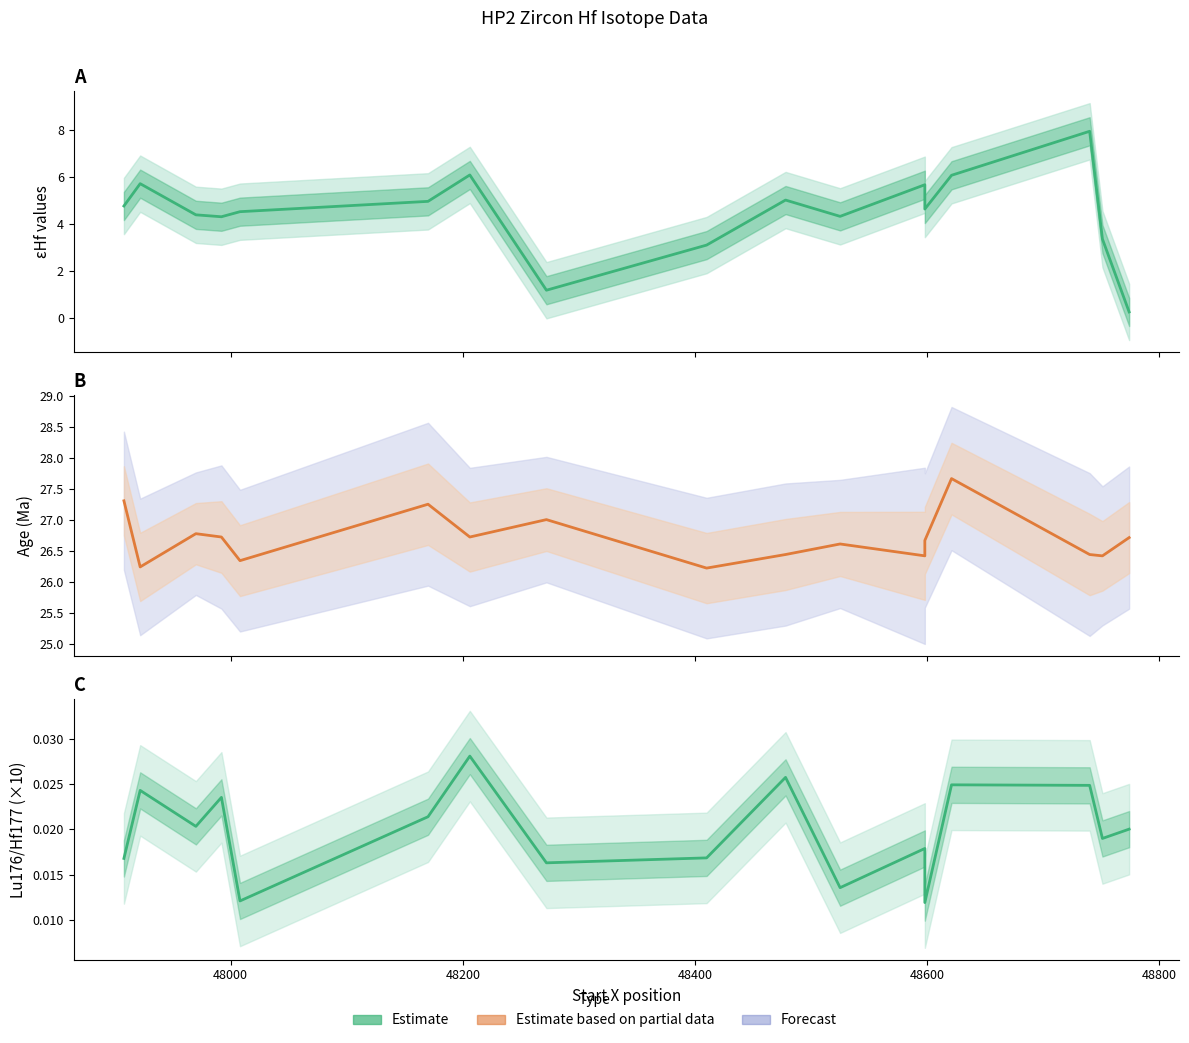

How many interior local valleys does the Age (Ma) series have?

6